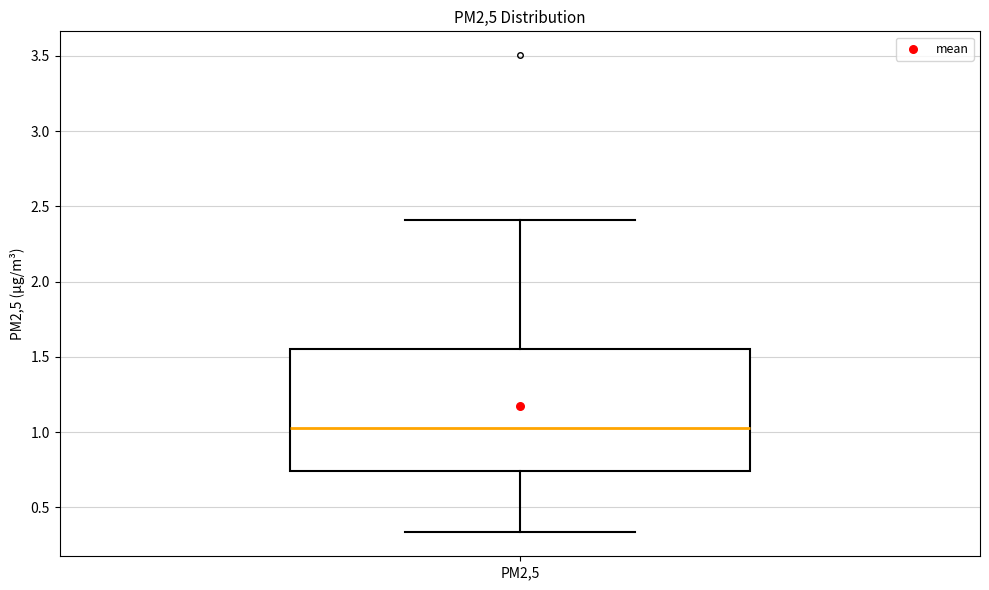

Read this box plot against the y-axis: the position of the median line, the range covered by the box, and the ends of both whiskers. The values are not printed on the chart, so give them approximately, as read against the axis.

median 1.00, box 0.75 to 1.55, whiskers 0.35 to 2.40